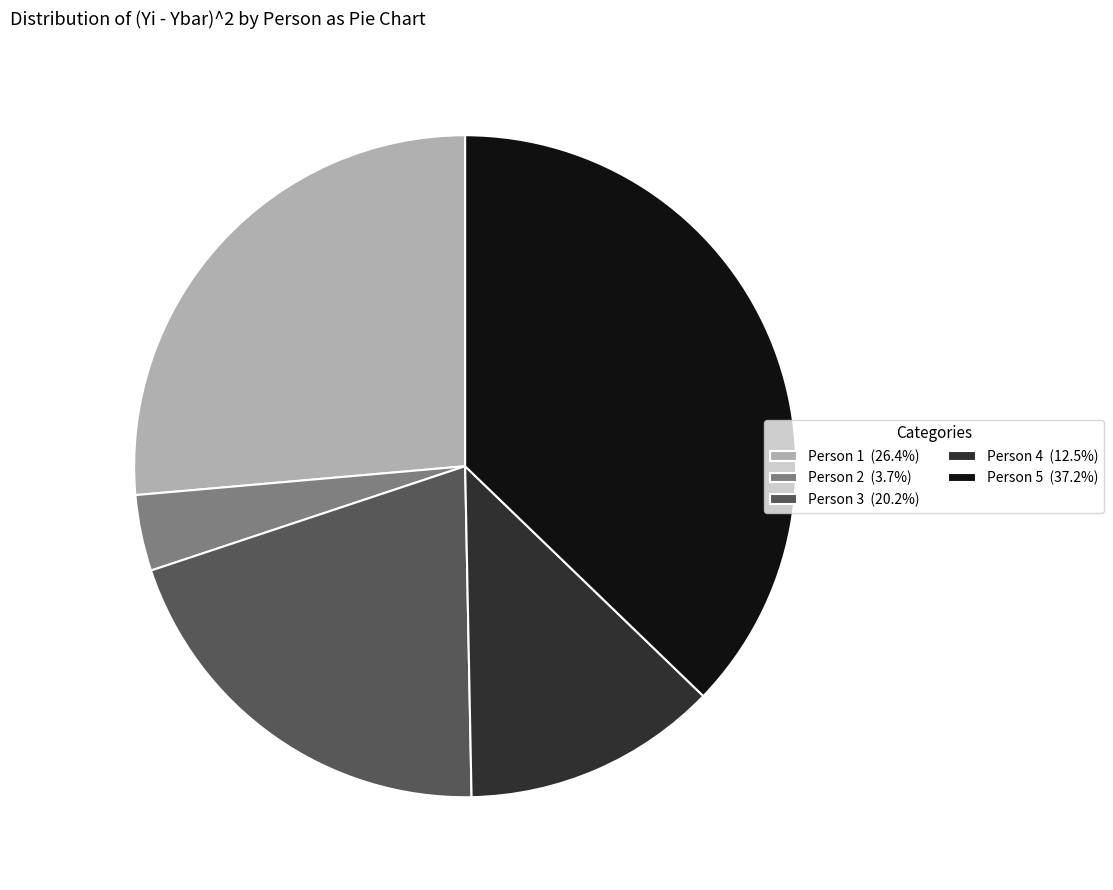

Is the sum of Person 4 (12.5%) and Person 2 (3.7%) greater than half?

No